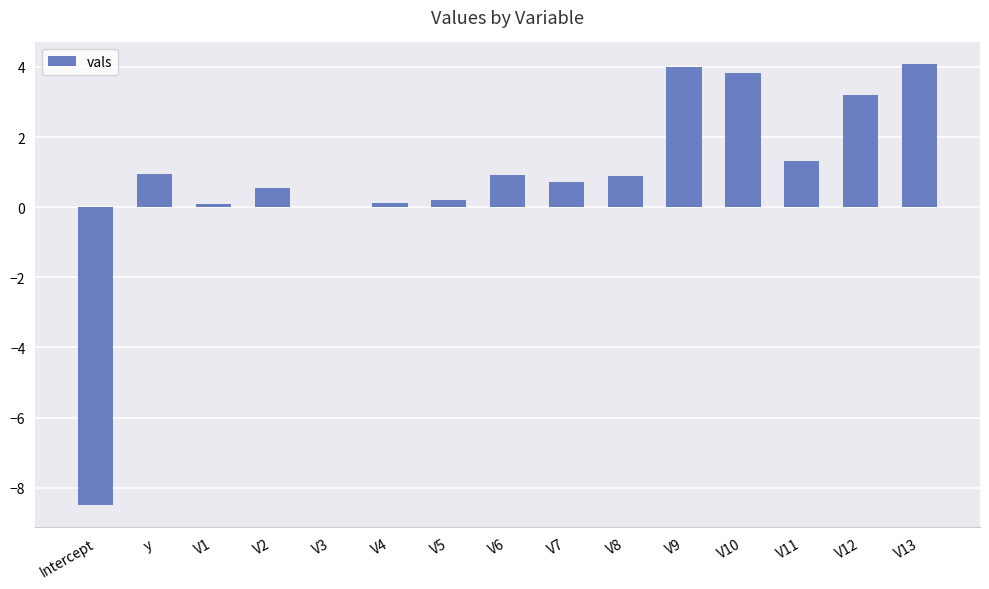

Read the value at Intercept.

-8.5